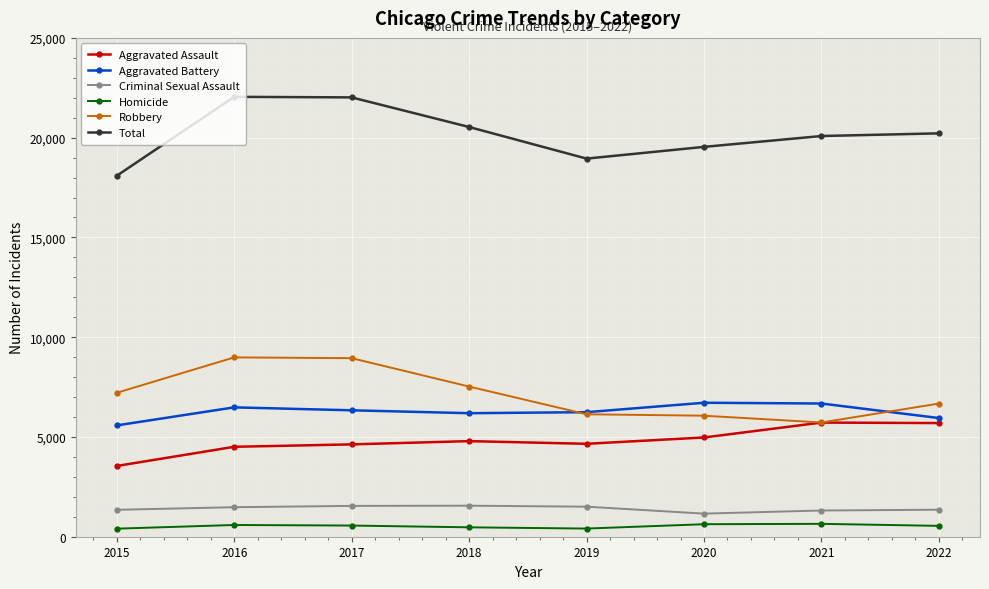

True or false: Criminal Sexual Assault and Robbery intersect in this chart.

False